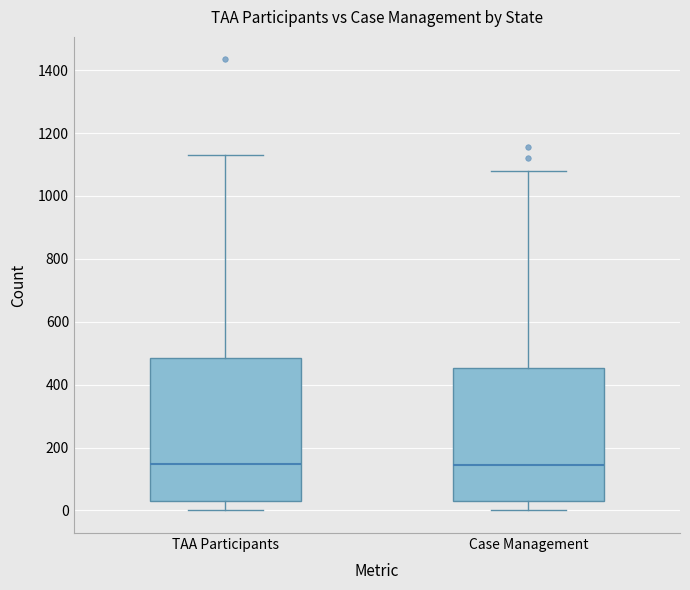

Reading left to right, read every box against the y-axis: the position of its median line, the range the box covers, and the ends of its whiskers. The values are not printed on the chart, so give them approximately, as read against the axis.

TAA Participants: median 140, box 40 to 480, whiskers 0 to 1140
Case Management: median 140, box 20 to 460, whiskers 0 to 1080